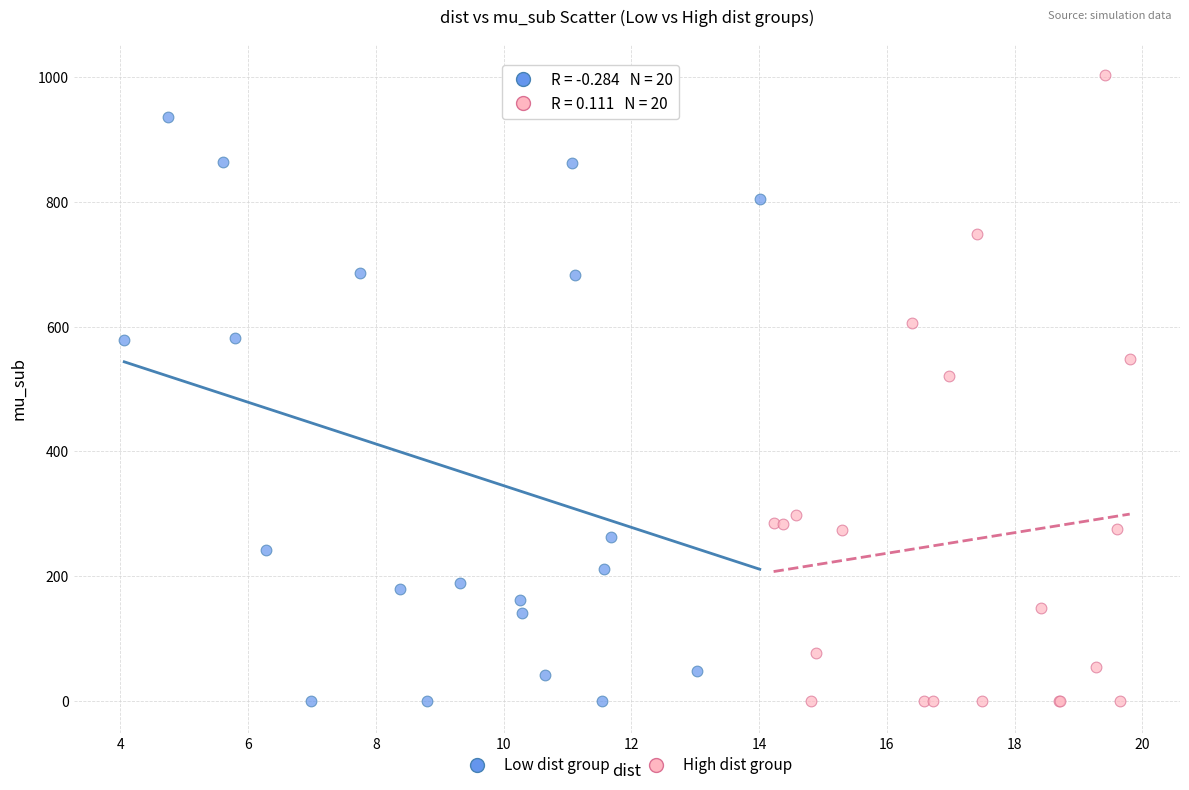

Which series contains the highest Y value?

High dist group